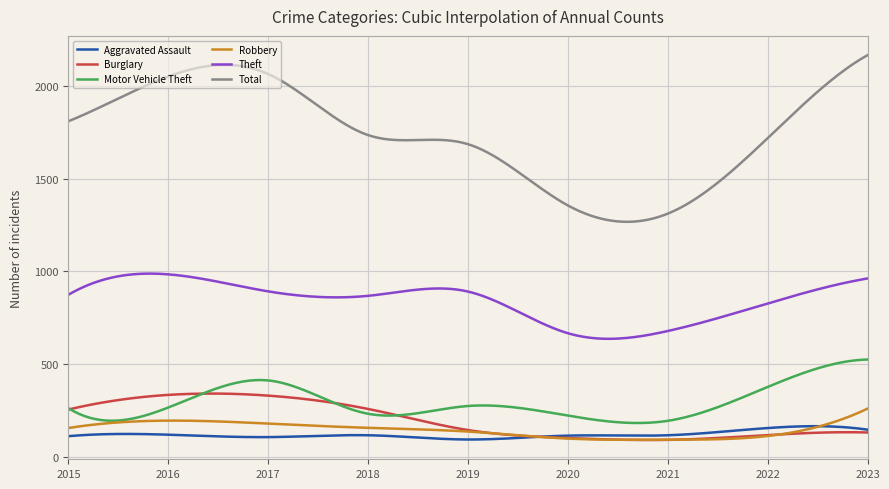

Which series has the largest total across all categories?

Total